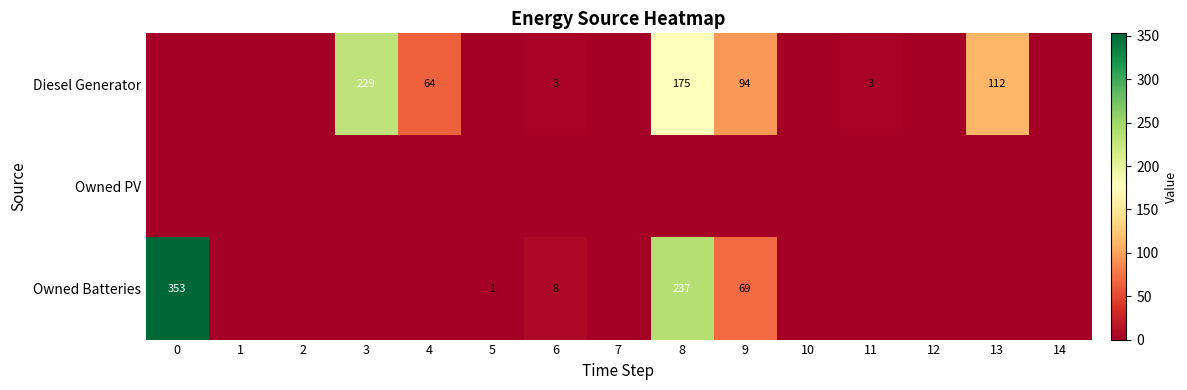

True or false: Owned Batteries has a value of 2 at 5.

False